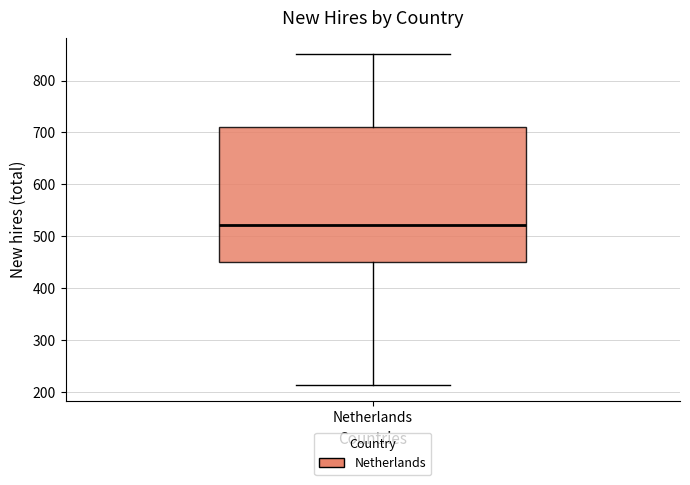

Where is the lower edge of the box for Netherlands on the y-axis? The values are not printed on the chart, so give them approximately, as read against the axis.

450